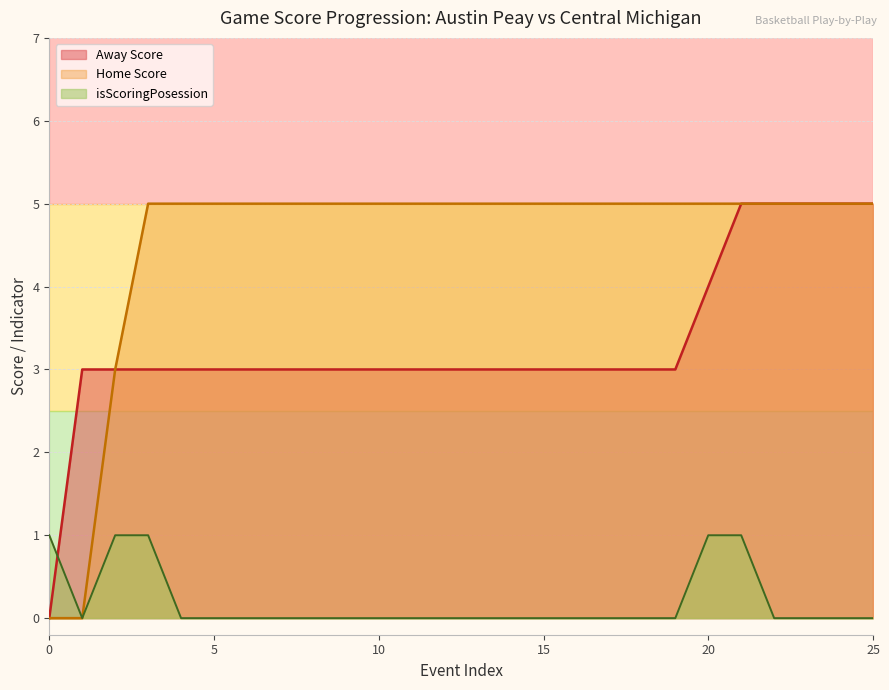

Is the value of Away Score at 24 greater than the value of Home Score at 8?

No